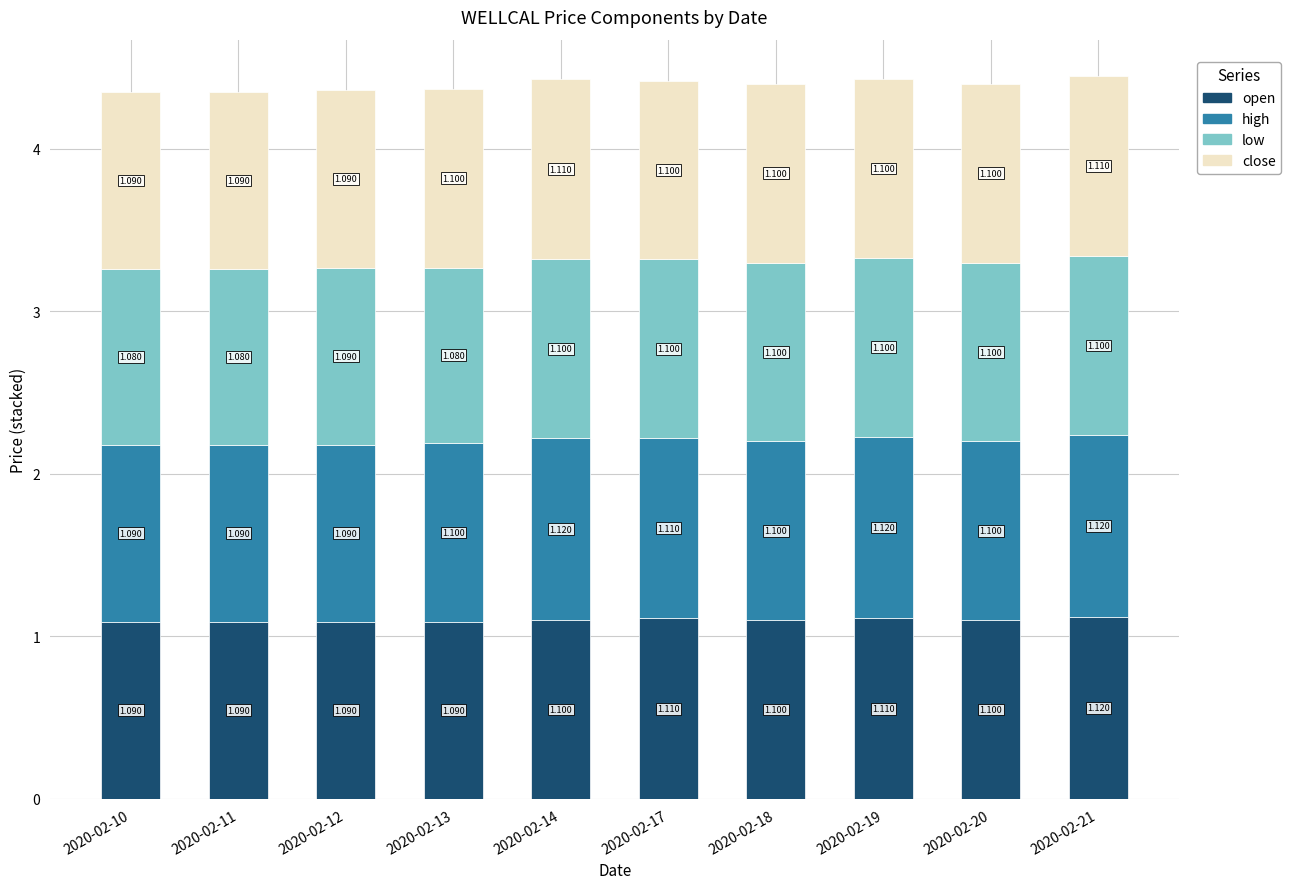

How many data points does each series have?

10